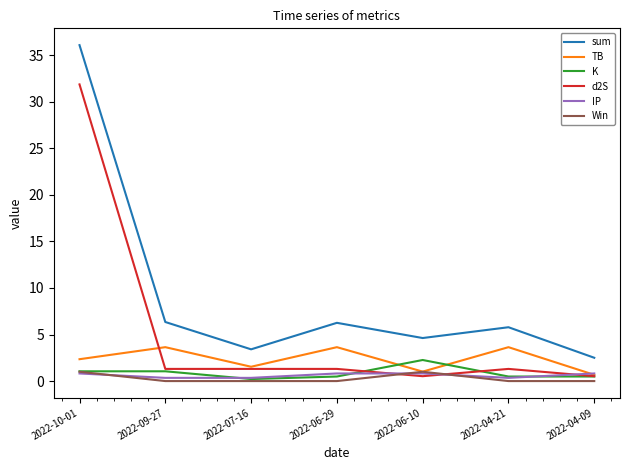

Is it true that IP equals 0.8 at 2022-06-29?

True